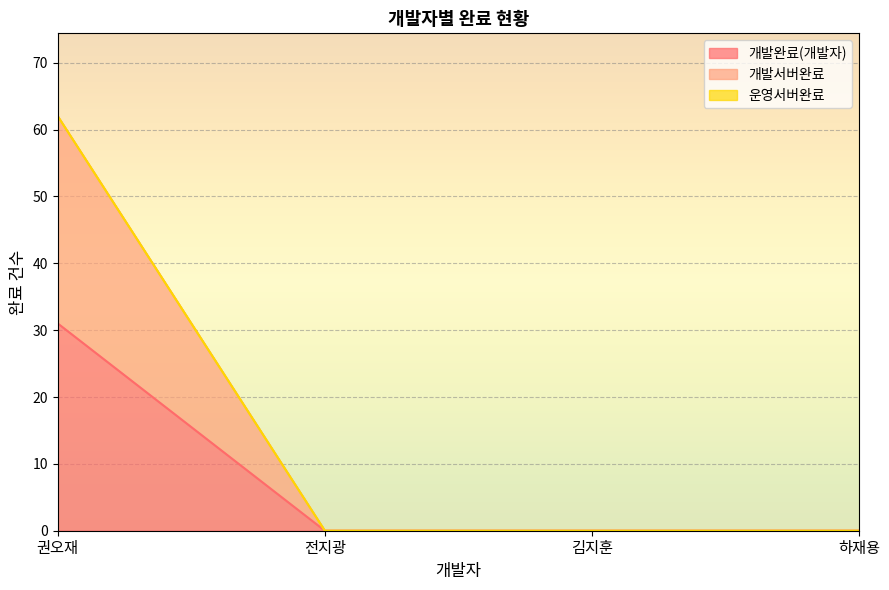

True or false: 개발서버완료 and 개발완료(개발자) intersect in this chart.

False